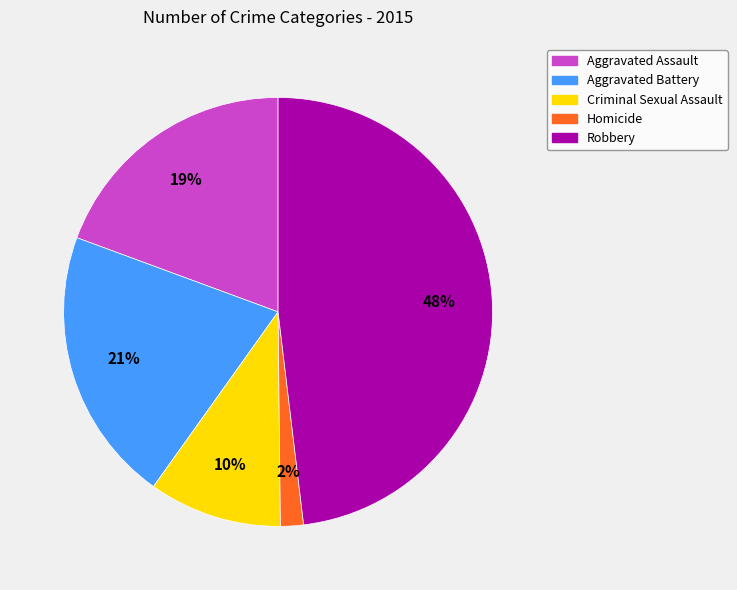

To the nearest percent, what is the combined percentage of Robbery and Homicide?

50%